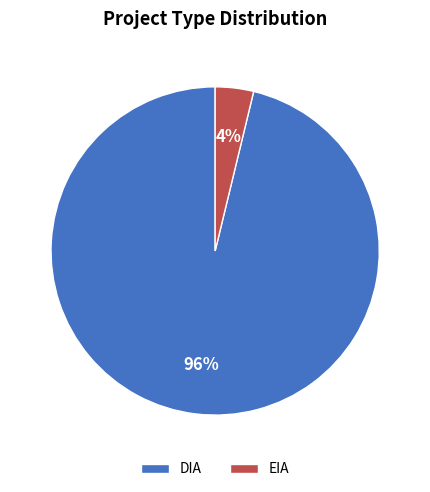

Rank the categories by value from lowest to highest.

EIA, DIA